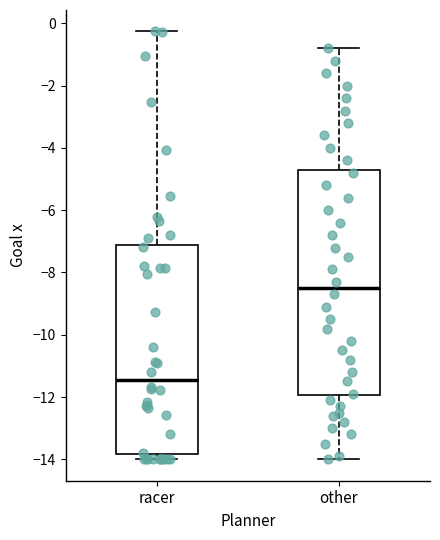

Which box has the lowest median line?

racer